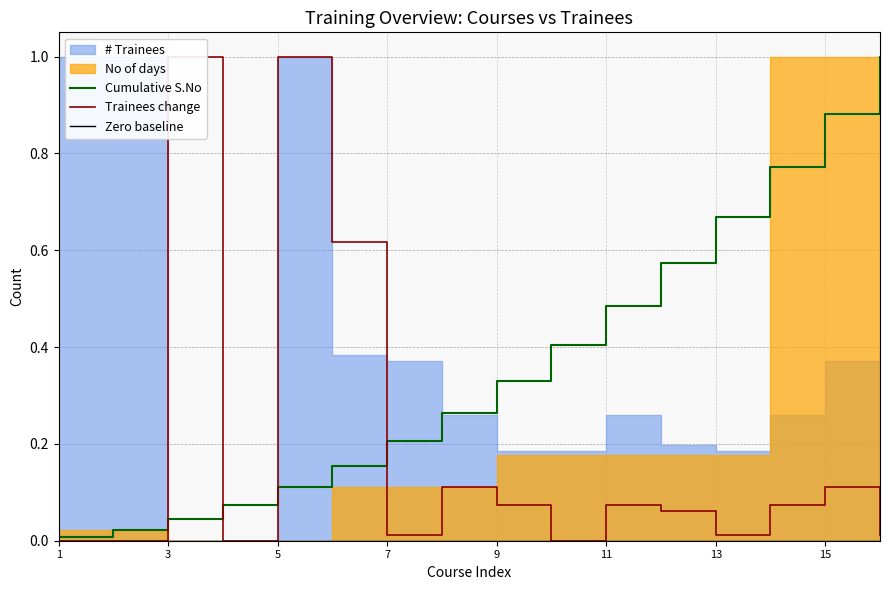

Which category has the lowest value in the Zero baseline series?

1